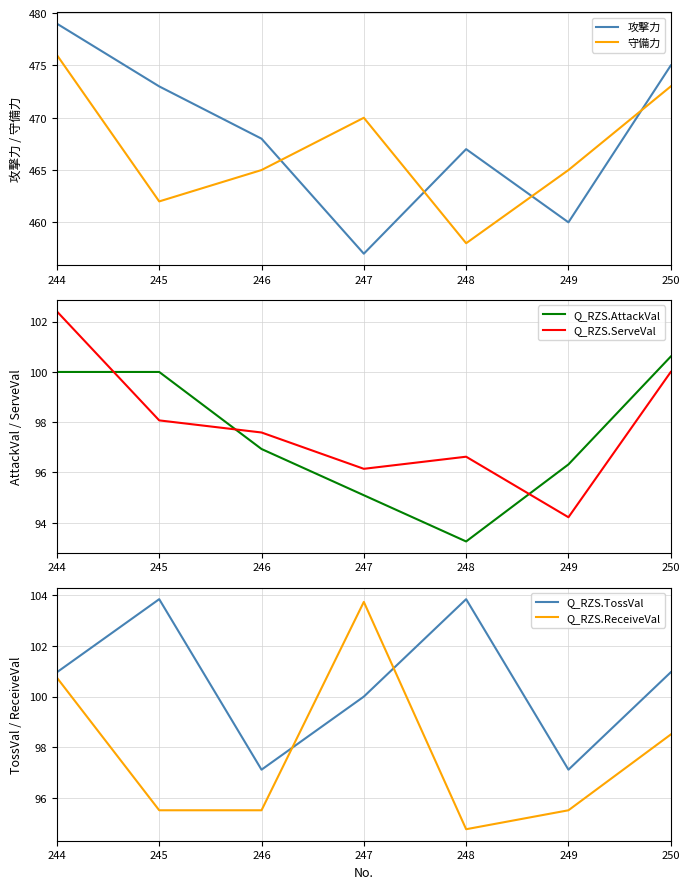

At which category is the sum across all series the highest?

244